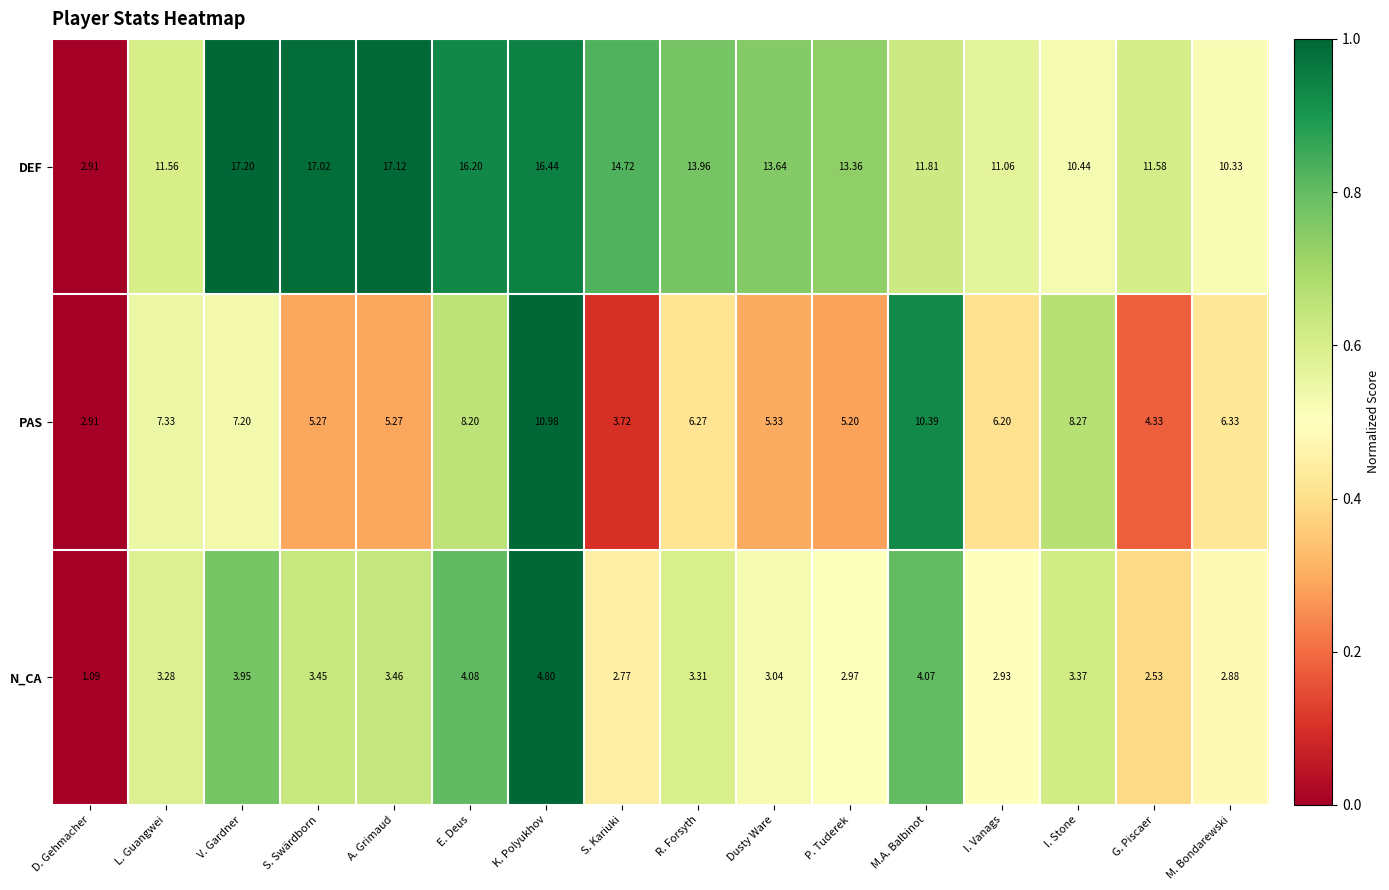

How many data points does each series have?

16